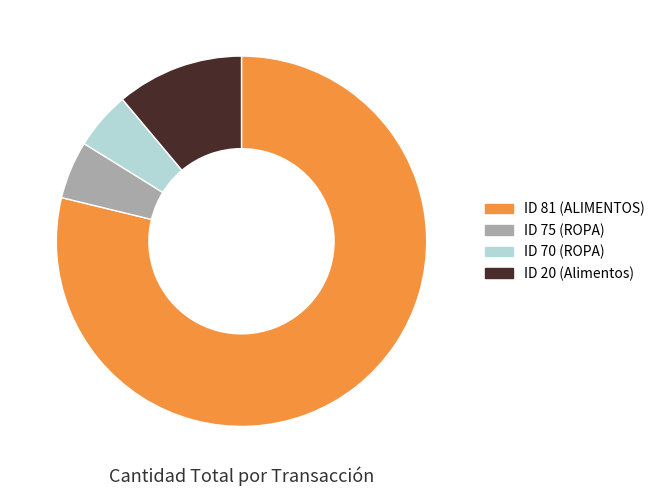

The ID 81 (ALIMENTOS) slice represents 91% of the pie. True or false?

False